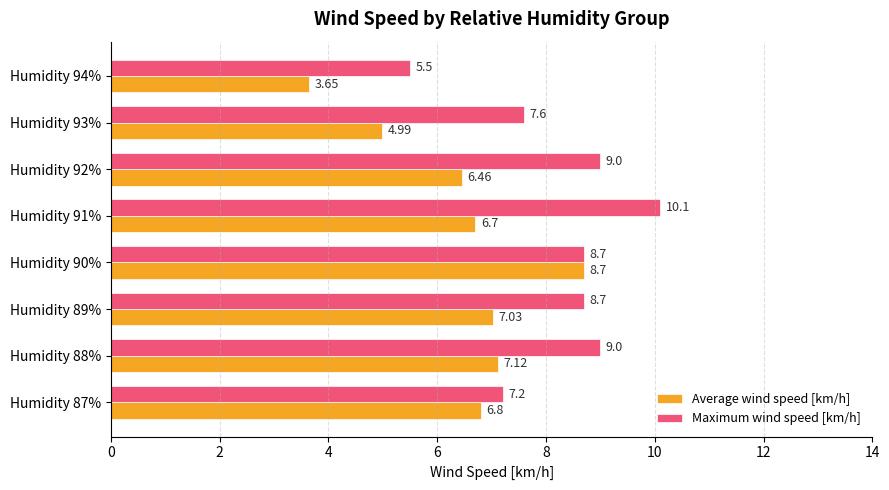

What is the total value across all series at Humidity 89%?

15.7